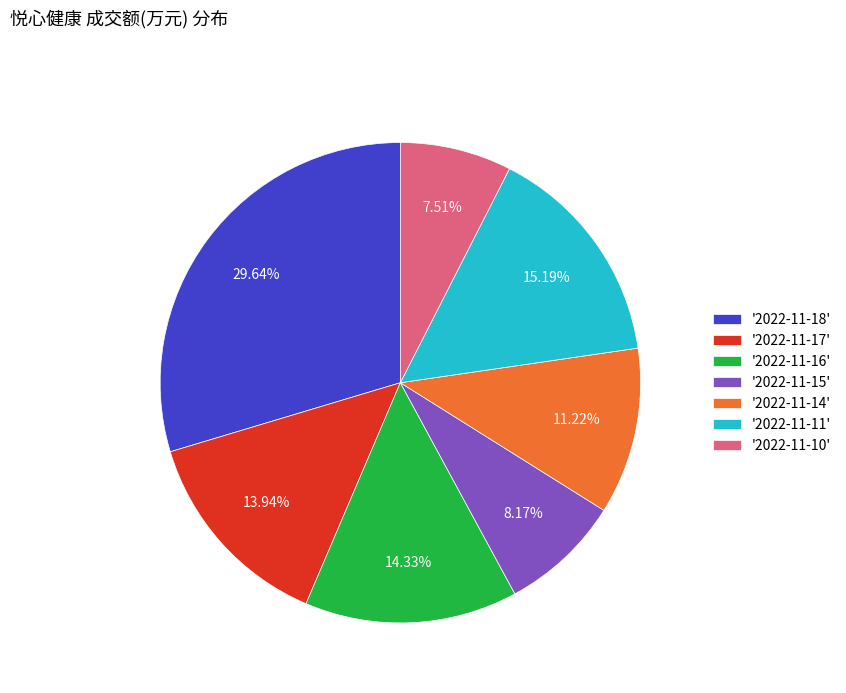

Is the sum of '2022-11-11' and '2022-11-10' greater than half?

No